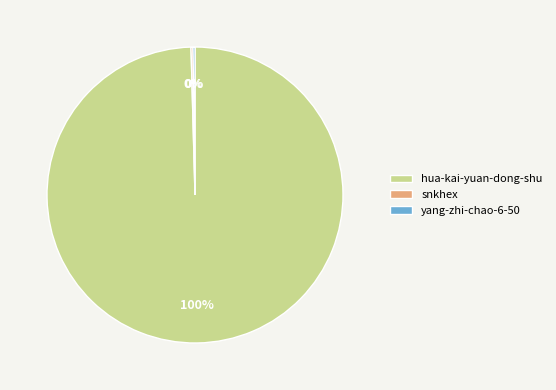

What is the largest slice in the pie chart?

hua-kai-yuan-dong-shu